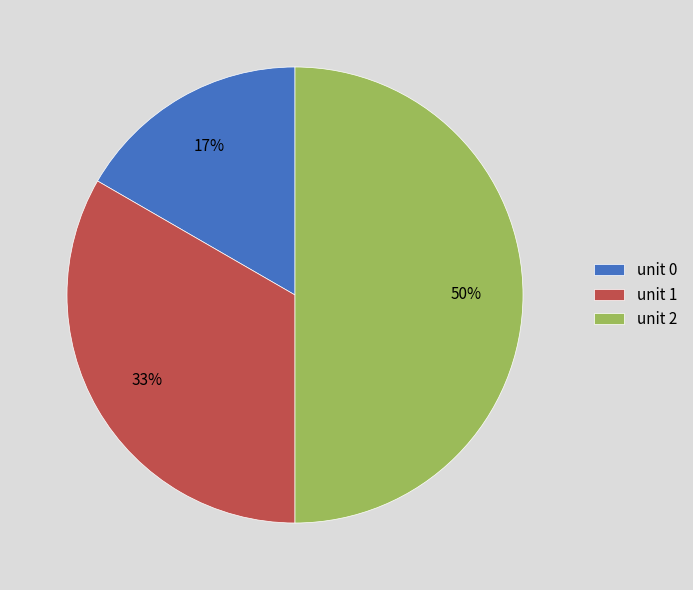

Is the sum of unit 2 and unit 1 greater than half?

Yes